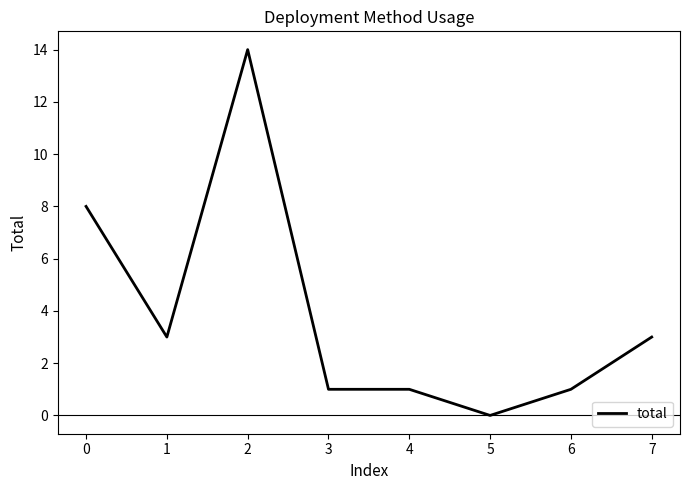

Reading left to right, what are all the values shown in this chart?

8	3	14	1	1	0	1	3